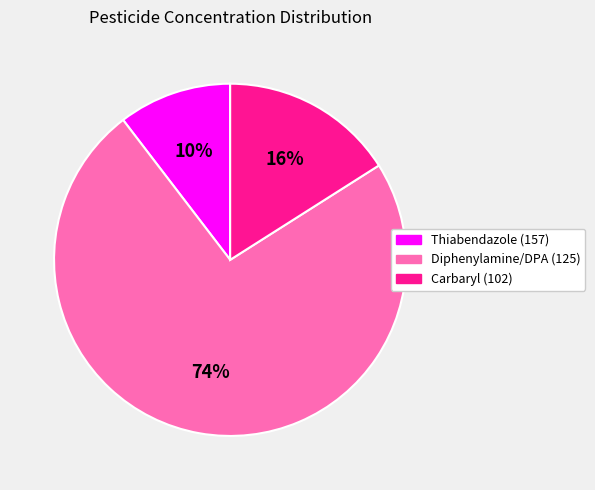

True or false: Diphenylamine/DPA (125) accounts for 83% of the total.

False